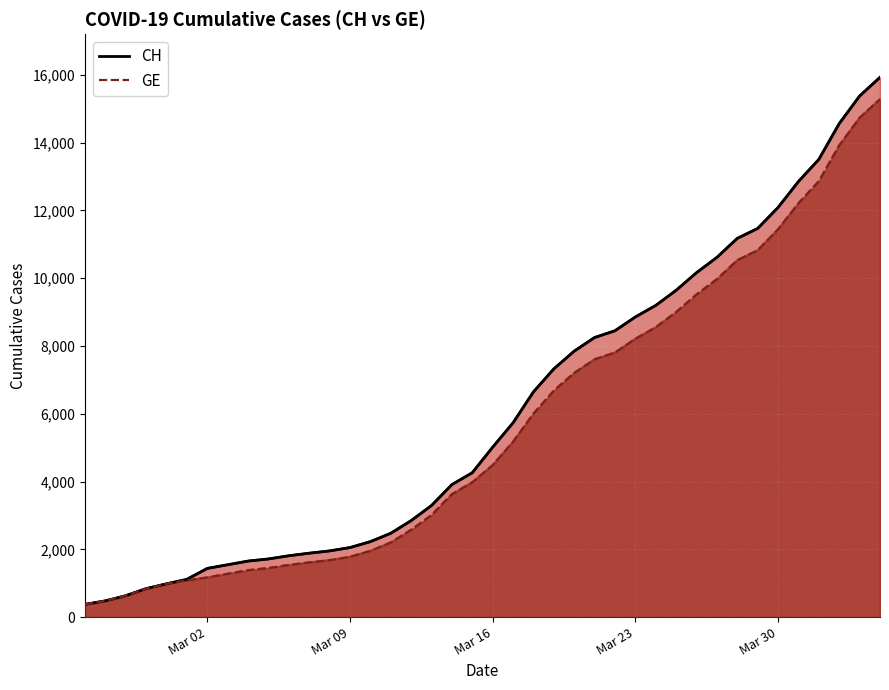

What is the difference between the highest and lowest values at 2020-03-05?

268